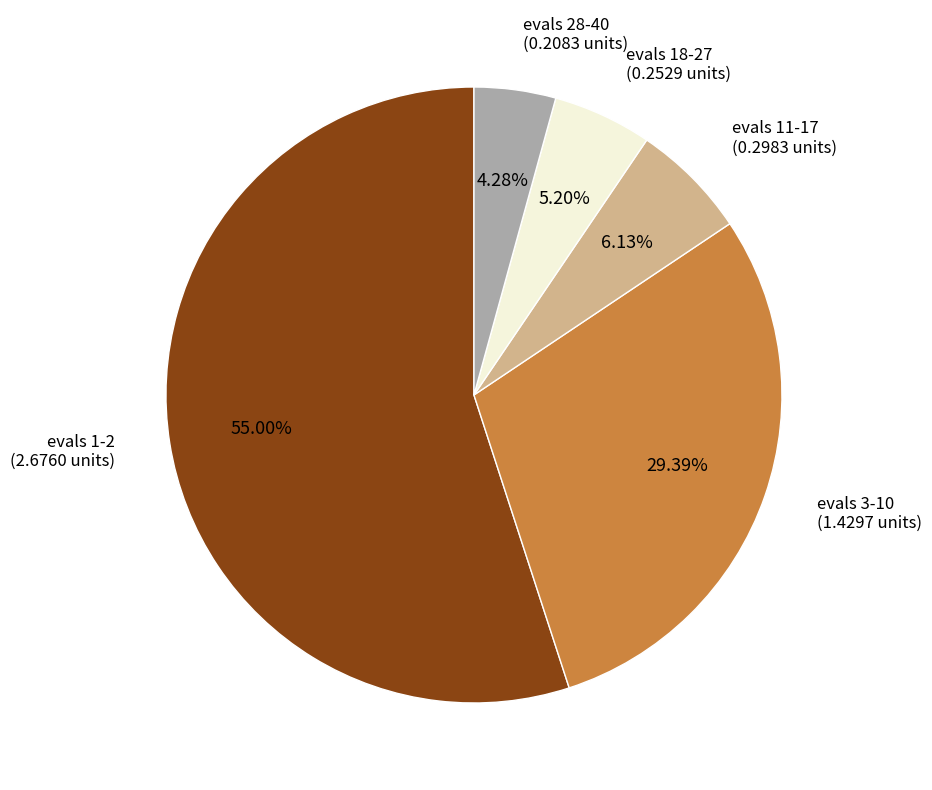

To the nearest percent, what portion does evals 18-27 represent?

5%